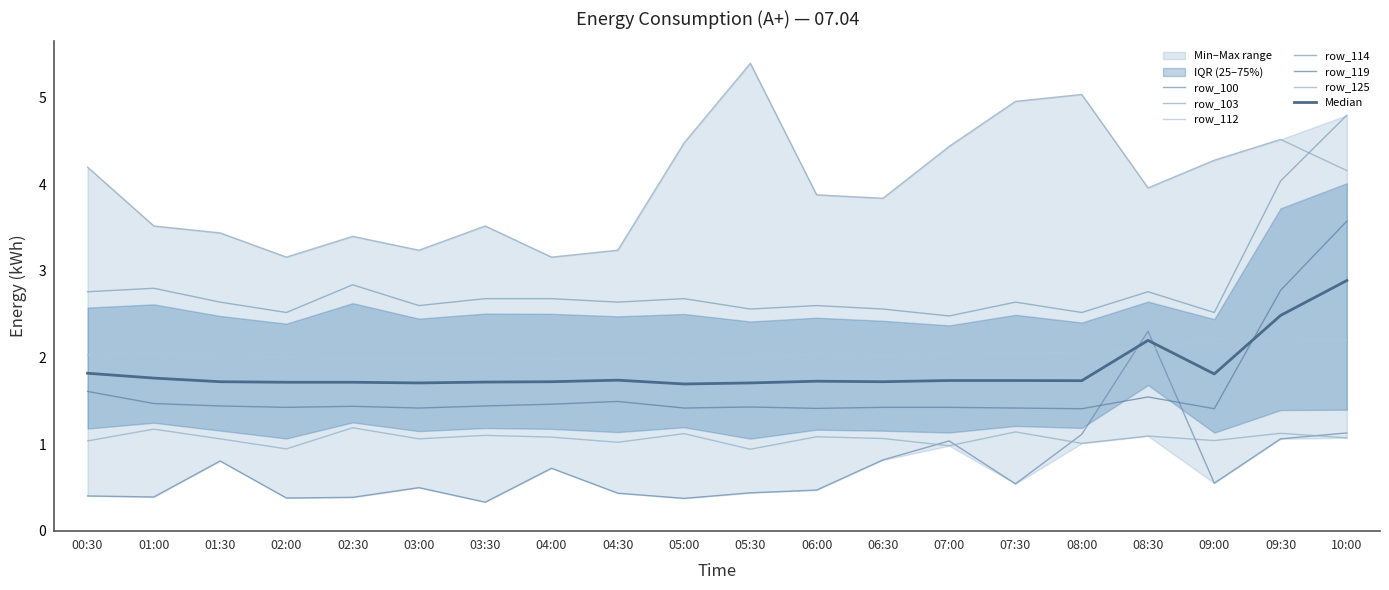

Is it true that row_114 equals 4.0 at 03:00?

False